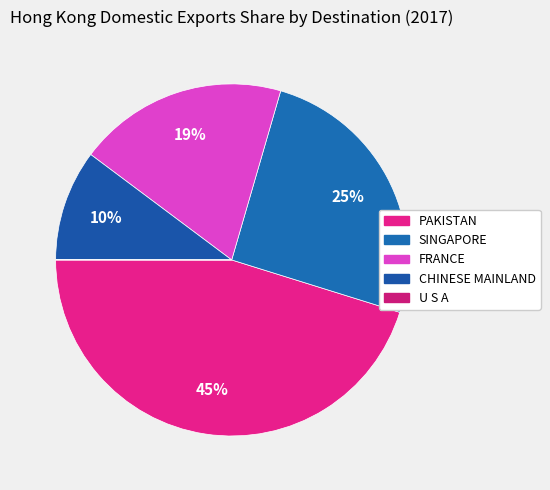

What portion of the pie excludes U S A?

100.0%